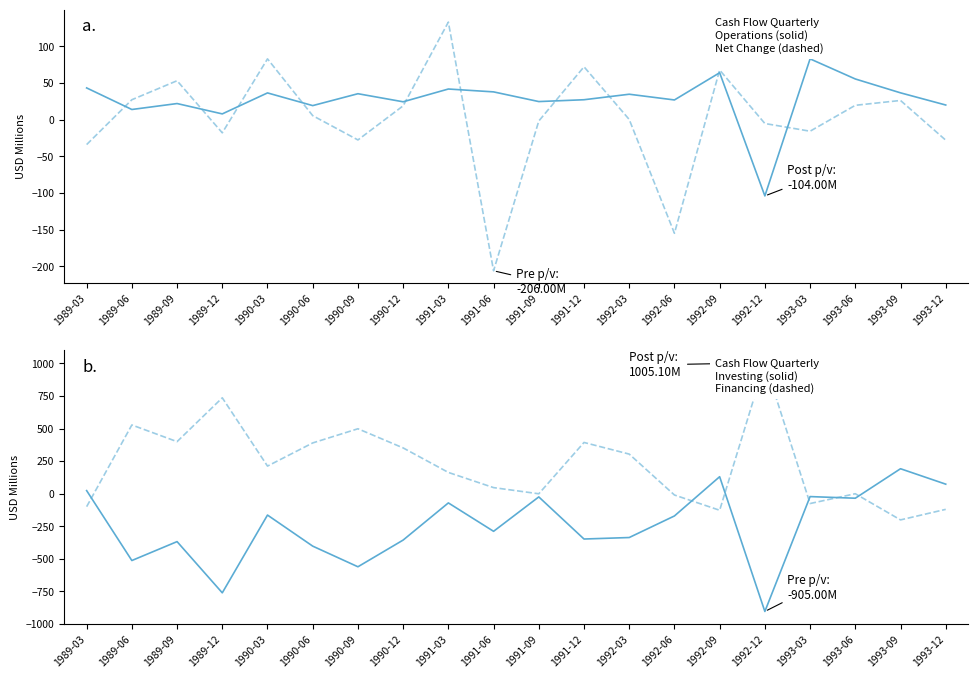

Reading left to right, transcribe all the data shown in this chart.

cf_cfo: 43.2	13.8	21.9	7.8	36.4	19.1	35.3	24.3	41.7	37.8	24.6	27.1	34.6	26.8	63.9	-104.0	82.8	55.4	36.5	19.9
cf_net_change_in_cash: -34.0	27.1	53.0	-18.0	82.8	5.4	-27.7	18.8	132.9	-206.0	-1.9	72.0	0.2	-154.9	67.6	-5.3	-15.8	19.5	26.1	-28.0
cf_cfi: 23.3	-513.8	-368.5	-761.9	-164.6	-403.2	-561.8	-356.6	-71.2	-289.4	-25.1	-348.6	-337.1	-171.4	130.1	-905.0	-22.6	-35.2	191.3	72.8
cf_cff: -100.0	527.5	399.4	736.0	211.6	389.5	498.3	351.2	162.9	46.3	-1.1	393.1	303.7	-10.5	-127.7	1005.1	-76.0	-0.7	-201.7	-120.7